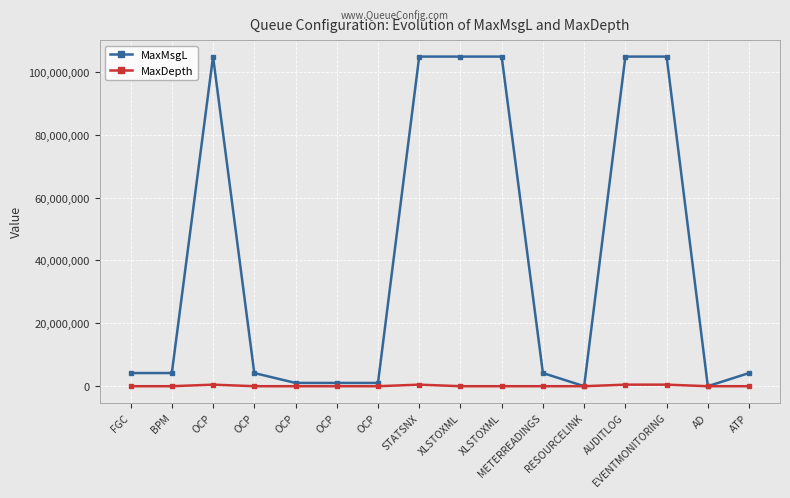

Which series has the largest range (max minus min)?

MaxMsgL